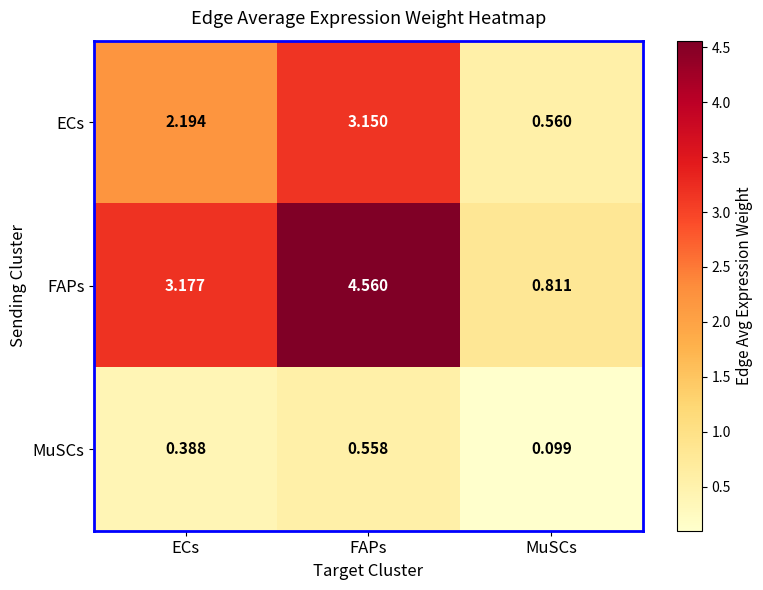

Which category has the lowest value in the MuSCs series?

MuSCs